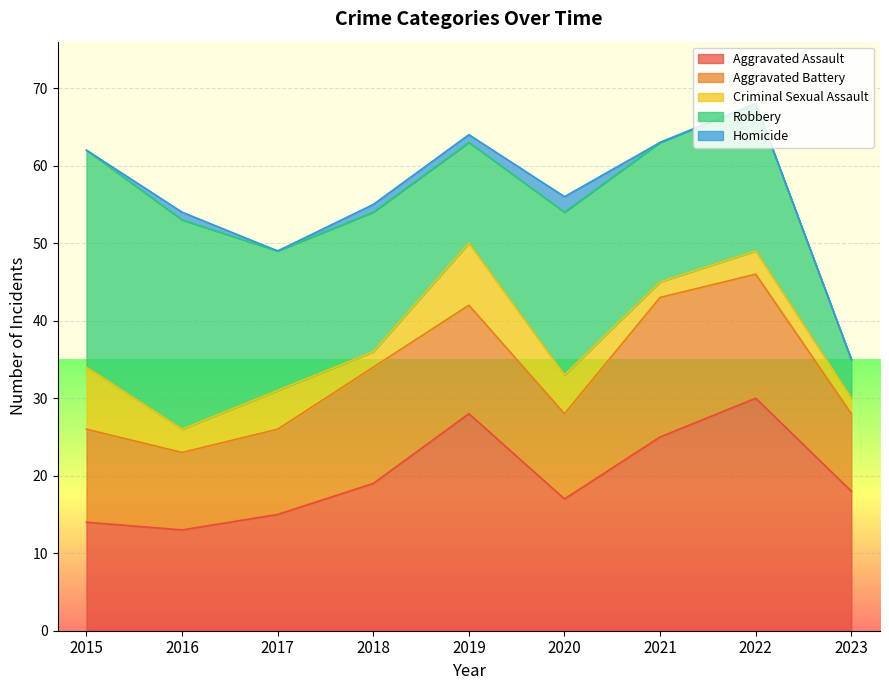

How many data points in Aggravated Assault are above 18?

4